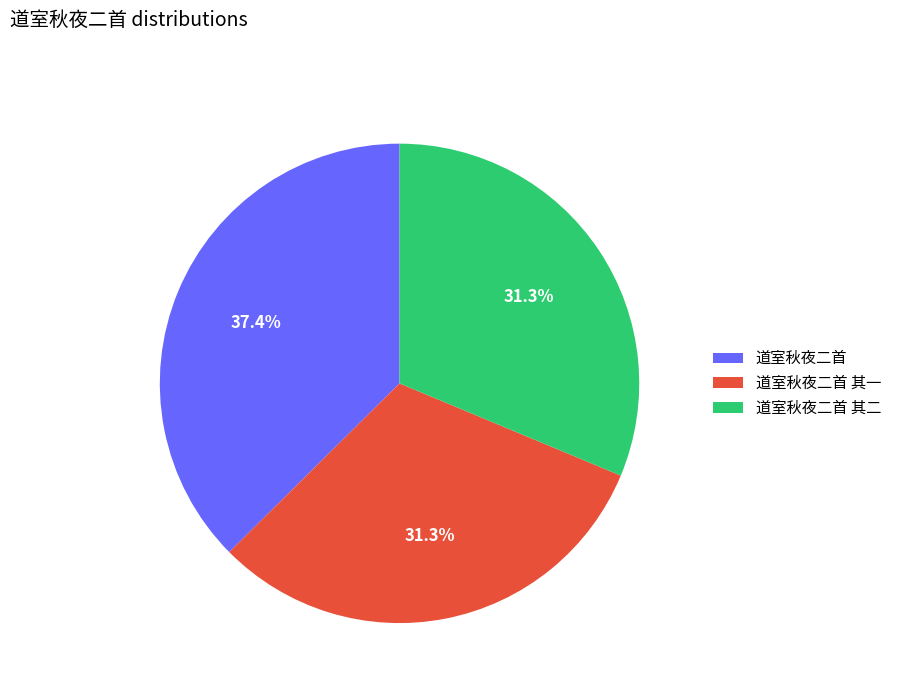

To the nearest percent, what portion does 道室秋夜二首 其一 represent?

31%